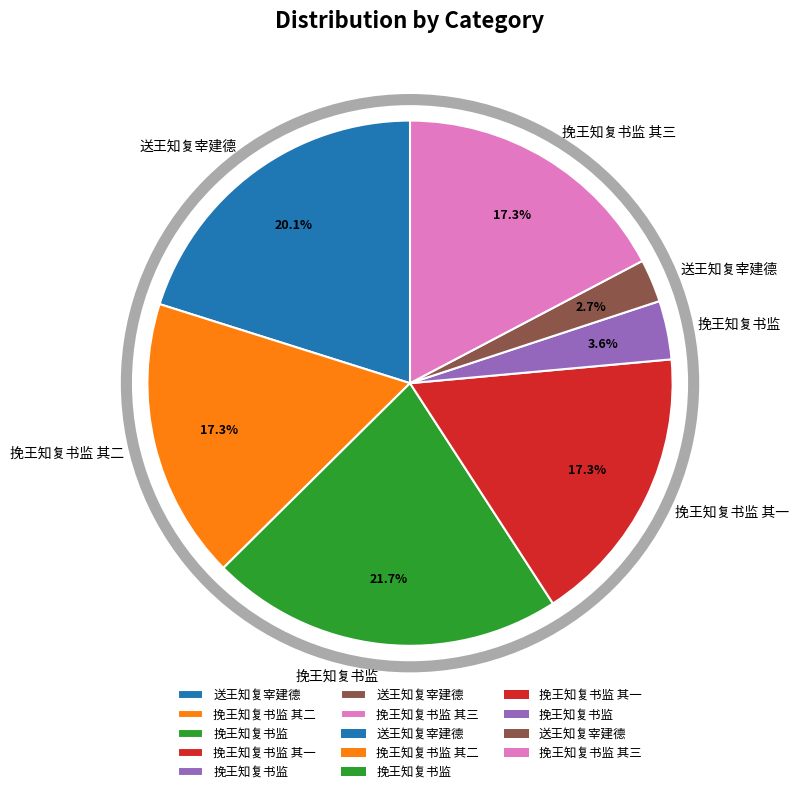

Is there a majority slice in this chart?

No